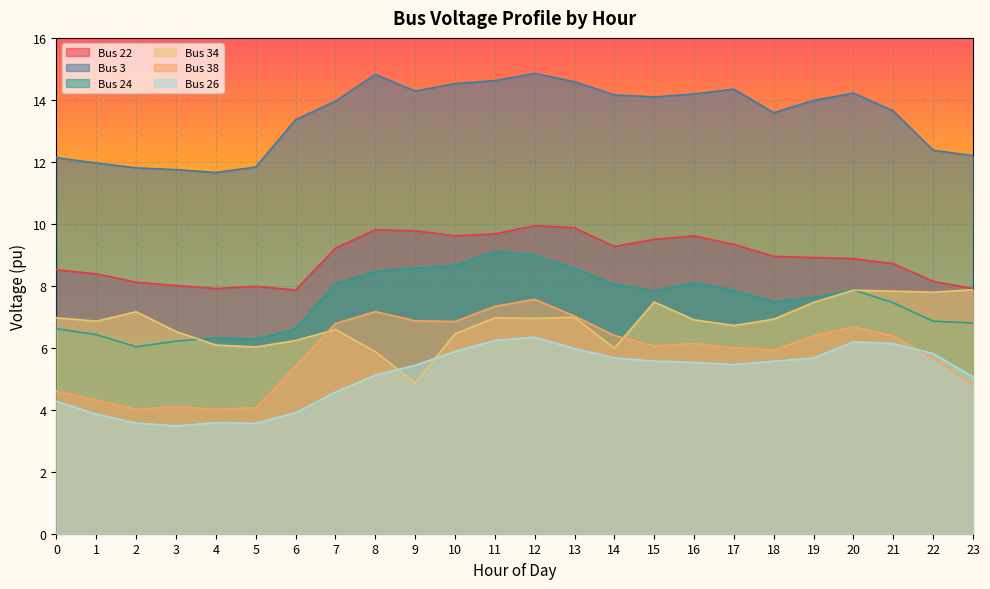

Reading right to left, transcribe all the data shown in this chart.

Bus 22: 23=7.9	22=8.1	21=8.7	20=8.9	19=8.9	18=9.0	17=9.3	16=9.6	15=9.5	14=9.3	13=9.9	12=9.9	11=9.7	10=9.6	9=9.8	8=9.8	7=9.2	6=7.9	5=8.0	4=7.9	3=8.0	2=8.1	1=8.4	0=8.5
Bus 3: 23=12.2	22=12.4	21=13.6	20=14.2	19=14.0	18=13.6	17=14.3	16=14.2	15=14.1	14=14.2	13=14.6	12=14.9	11=14.6	10=14.5	9=14.3	8=14.8	7=14.0	6=13.4	5=11.8	4=11.7	3=11.7	2=11.8	1=12.0	0=12.1
Bus 24: 23=6.8	22=6.9	21=7.5	20=7.9	19=7.6	18=7.5	17=7.9	16=8.1	15=7.8	14=8.1	13=8.6	12=9.0	11=9.1	10=8.7	9=8.6	8=8.5	7=8.1	6=6.6	5=6.3	4=6.3	3=6.2	2=6.0	1=6.4	0=6.6
Bus 34: 23=7.9	22=7.8	21=7.8	20=7.9	19=7.5	18=6.9	17=6.7	16=6.9	15=7.5	14=6.0	13=7.0	12=6.9	11=7.0	10=6.5	9=4.9	8=5.9	7=6.6	6=6.2	5=6.0	4=6.1	3=6.5	2=7.2	1=6.9	0=7.0
Bus 38: 23=4.8	22=5.7	21=6.4	20=6.7	19=6.4	18=5.9	17=6.0	16=6.1	15=6.1	14=6.4	13=7.0	12=7.6	11=7.3	10=6.8	9=6.9	8=7.2	7=6.8	6=5.4	5=4.1	4=4.0	3=4.1	2=4.0	1=4.3	0=4.6
Bus 26: 23=5.1	22=5.8	21=6.1	20=6.2	19=5.7	18=5.6	17=5.5	16=5.5	15=5.6	14=5.7	13=6.0	12=6.3	11=6.2	10=5.9	9=5.4	8=5.1	7=4.6	6=3.9	5=3.6	4=3.6	3=3.5	2=3.6	1=3.9	0=4.3